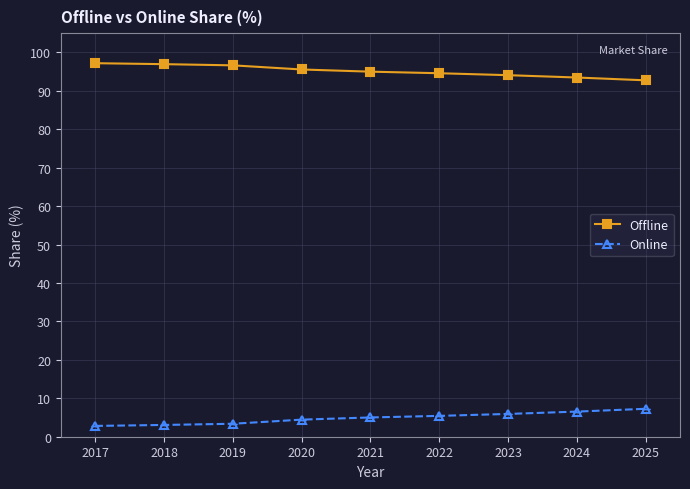

True or false: Offline and Online cross at least once.

False